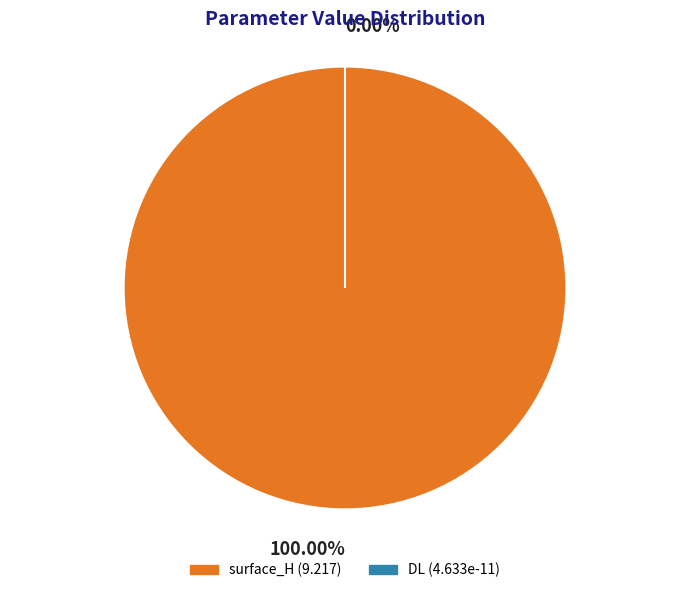

How many segments does this pie chart have?

2